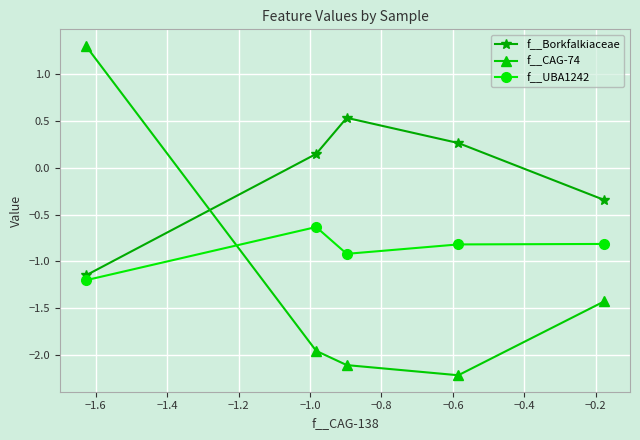

List the series in order of their overall mean, lowest first.

f__CAG-74, f__UBA1242, f__Borkfalkiaceae